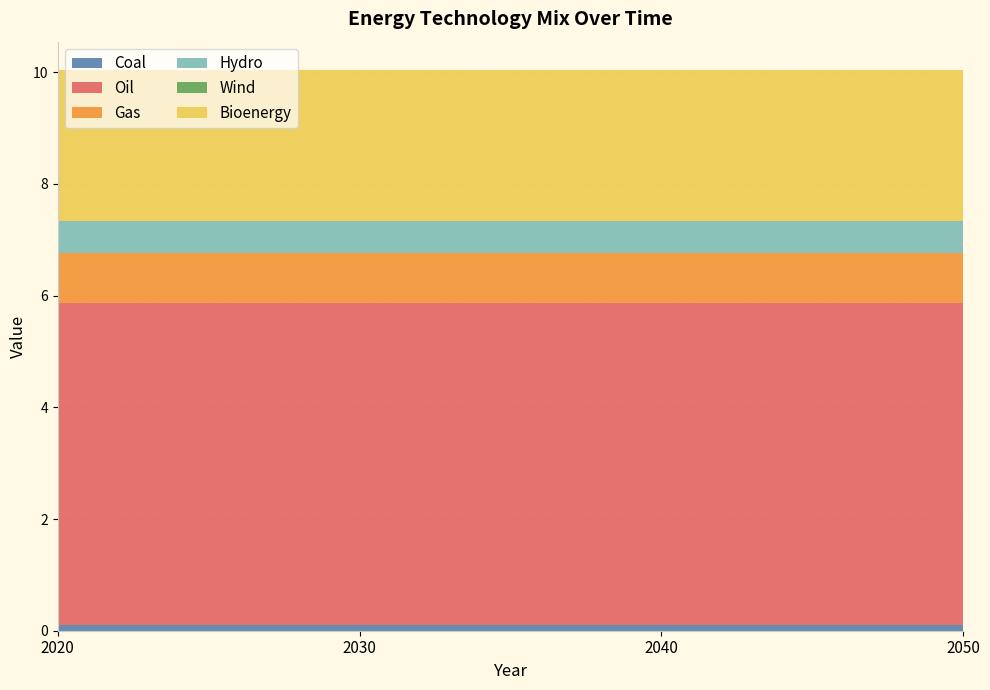

Reading left to right, extract all data points from this chart.

Coal: 2020=0.1	2030=0.1	2040=0.1	2050=0.1
Oil: 2020=5.8	2030=5.8	2040=5.8	2050=5.8
Gas: 2020=0.9	2030=0.9	2040=0.9	2050=0.9
Hydro: 2020=0.6	2030=0.6	2040=0.6	2050=0.6
Wind: 2020=0.0	2030=0.0	2040=0.0	2050=0.0
Bioenergy: 2020=2.7	2030=2.7	2040=2.7	2050=2.7